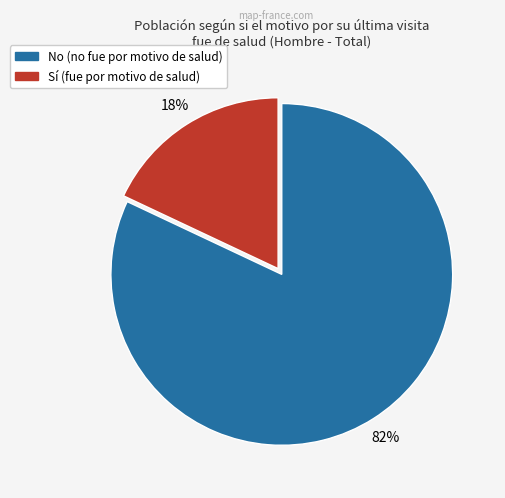

To the nearest percent, what is the average slice percentage?

50%